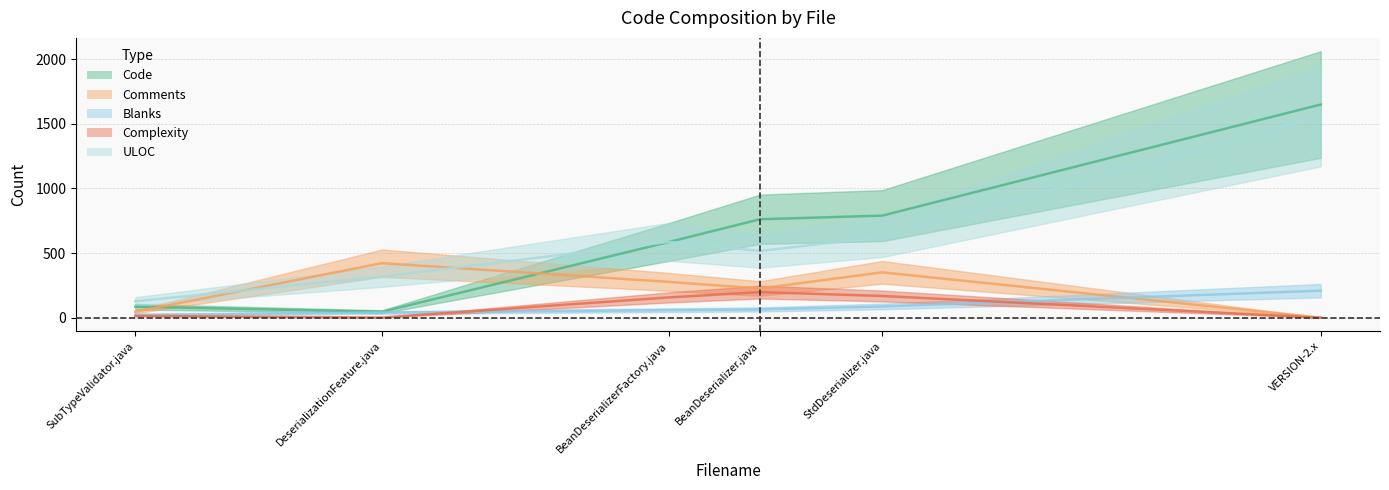

At how many categories does at least one series exceed 1426?

1